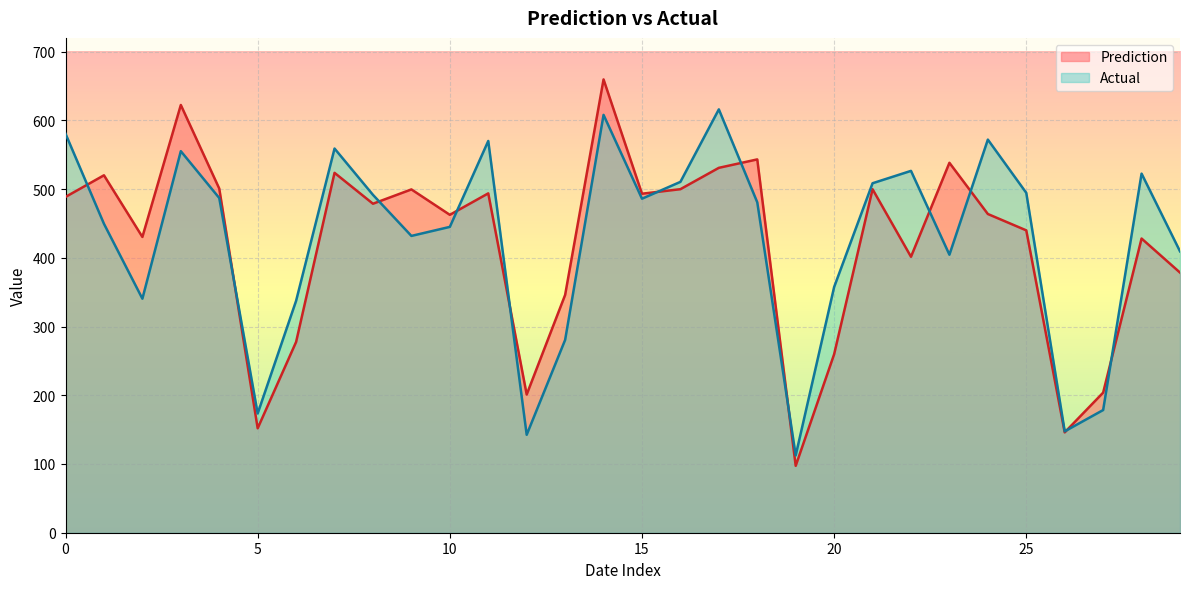

True or false: Actual has a value of 825.9 at 16.

False